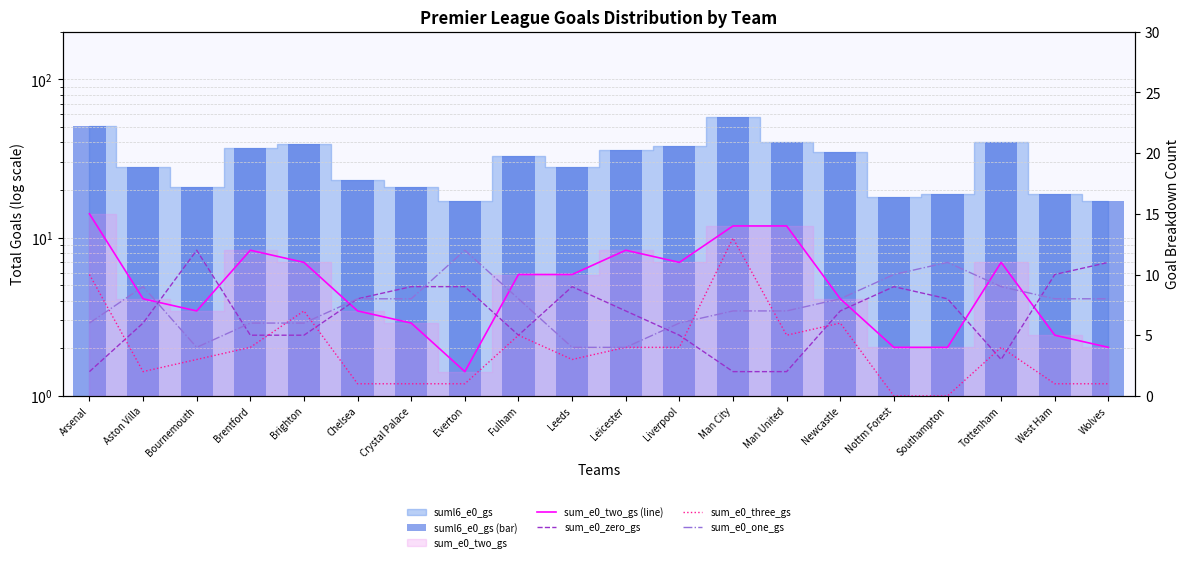

What is the difference between the second highest and second lowest values in the sum_e0_one_gs series?

7